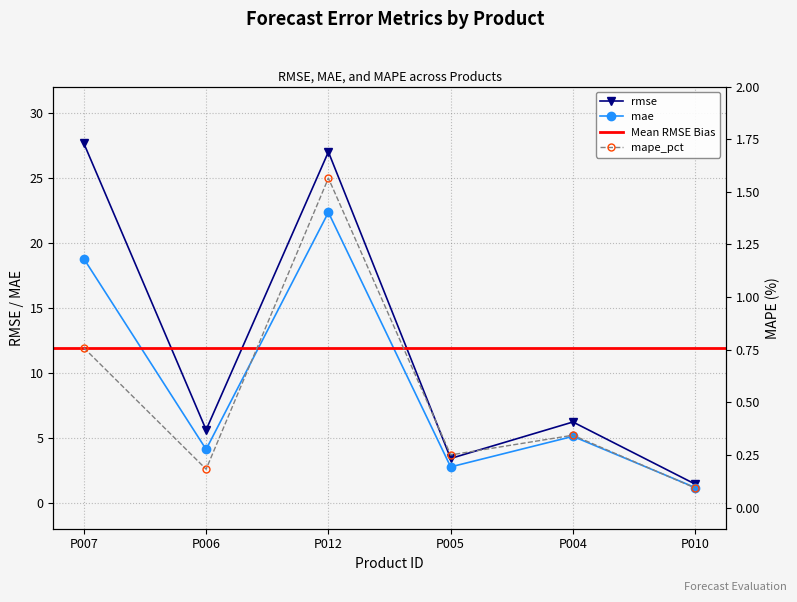

What is the sum of all mae values?

54.2